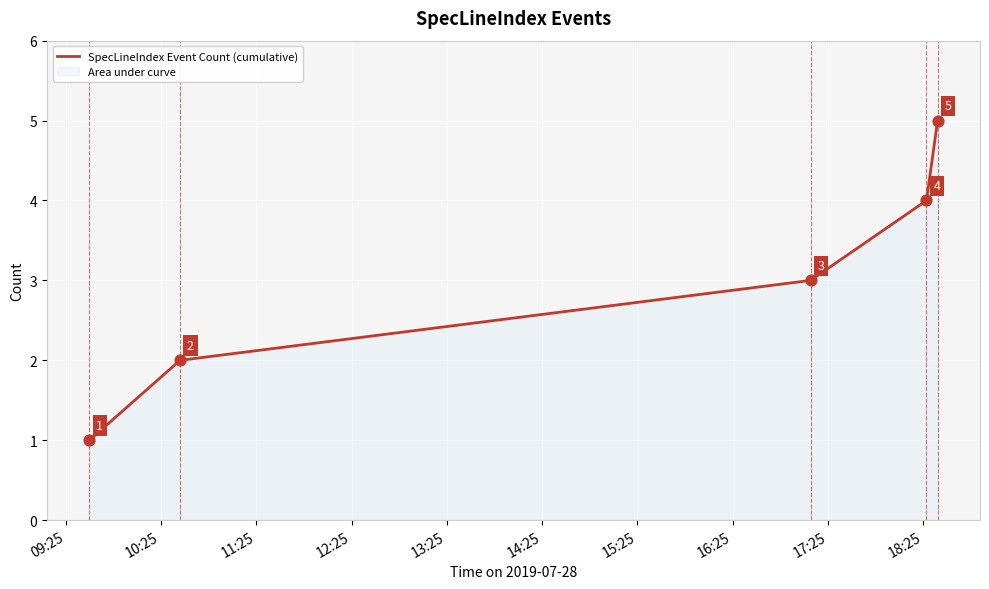

What is the greatest value displayed?

5